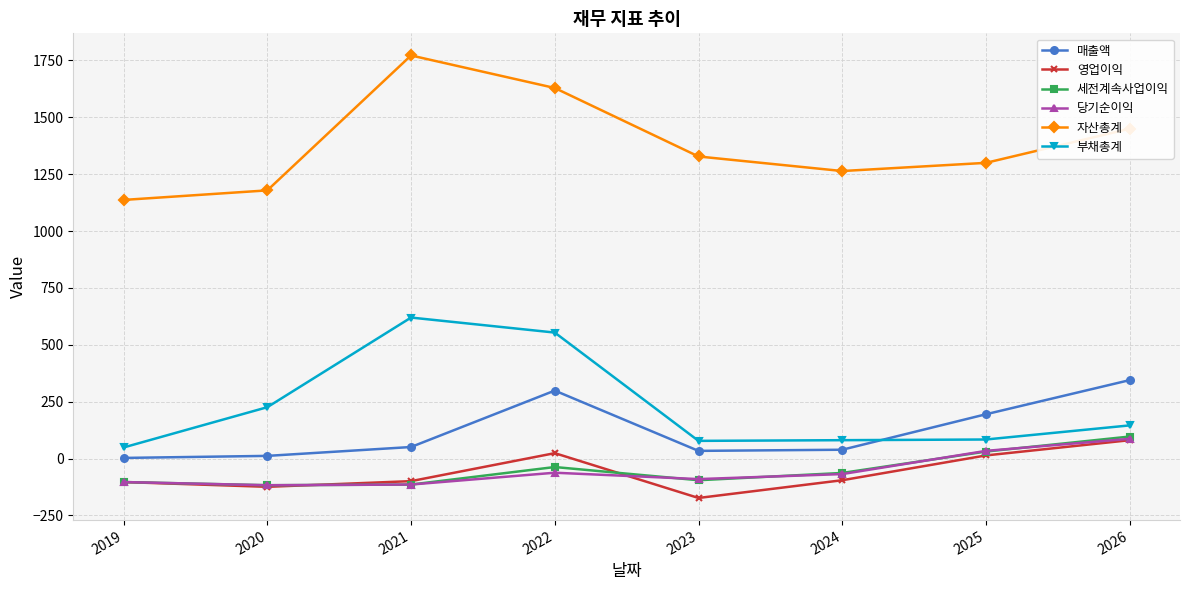

True or false: 자산총계 and 부채총계 cross at least once.

False